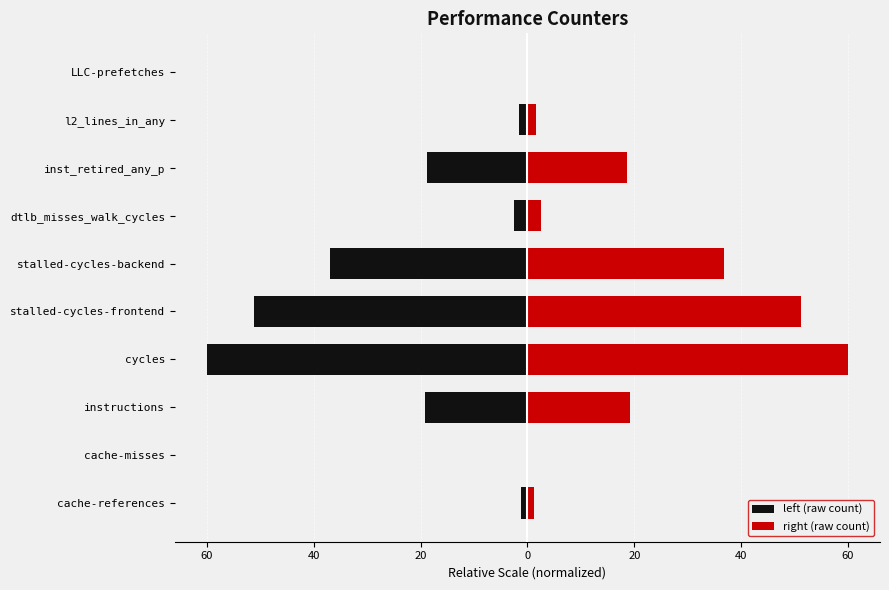

What is the difference between the second highest and minimum values in the left (raw count) series?

59.9